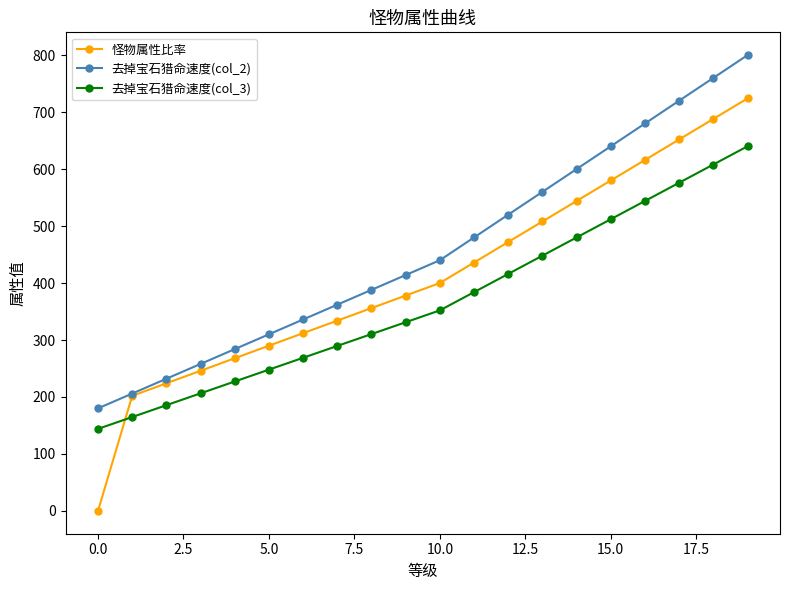

Which series has the largest range (max minus min)?

怪物属性比率